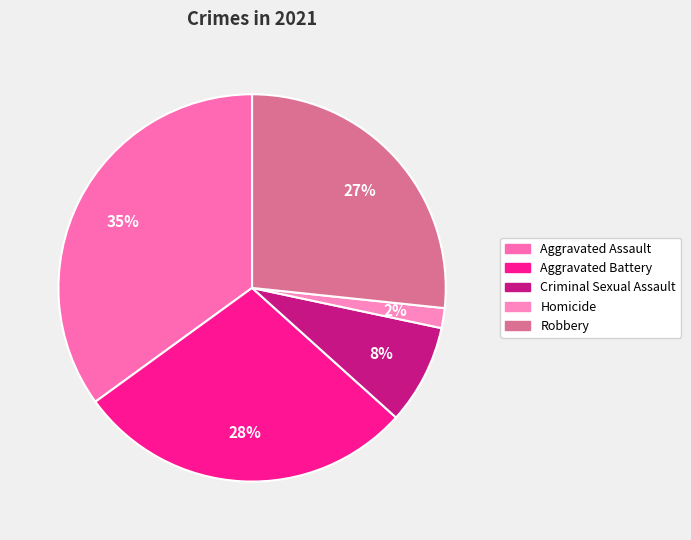

What percentage is the Homicide slice, to the nearest percent?

2%